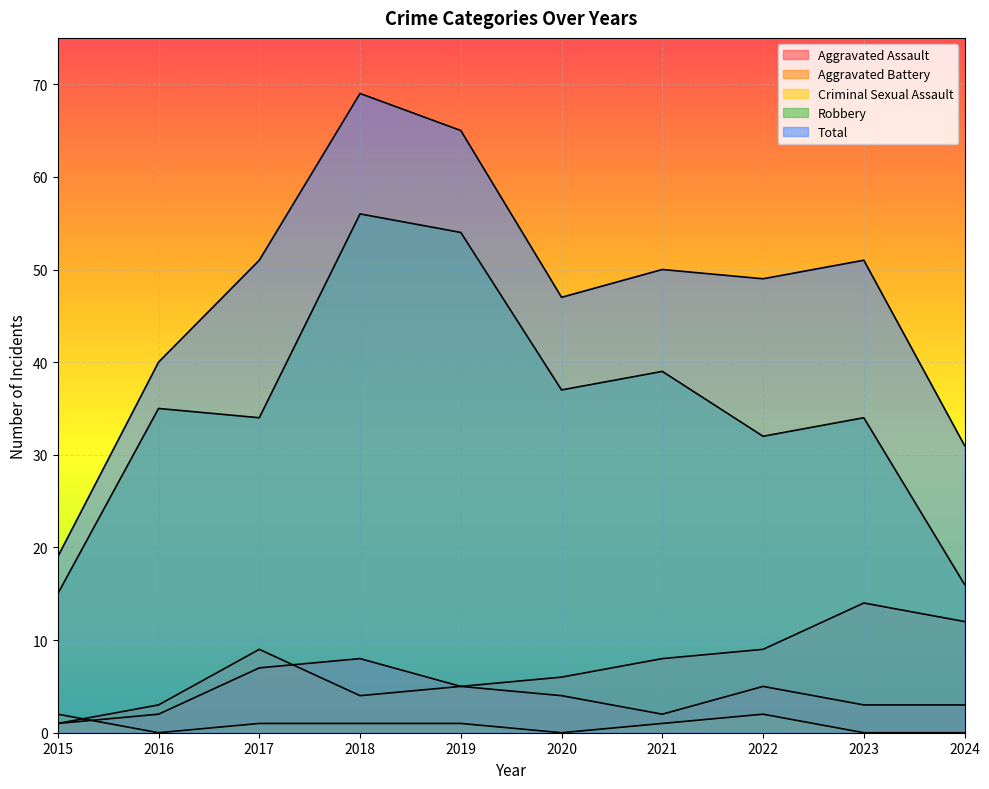

What is the value of the Total point at the 7th from the left?

50